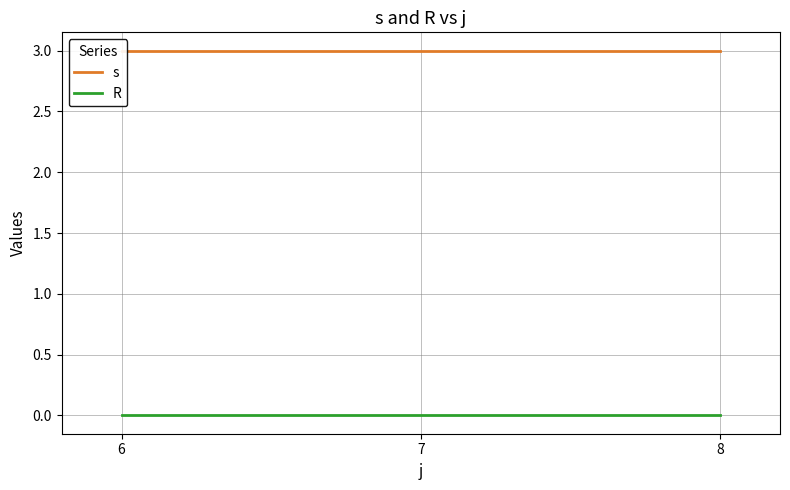

What is the average value of the s series?

3